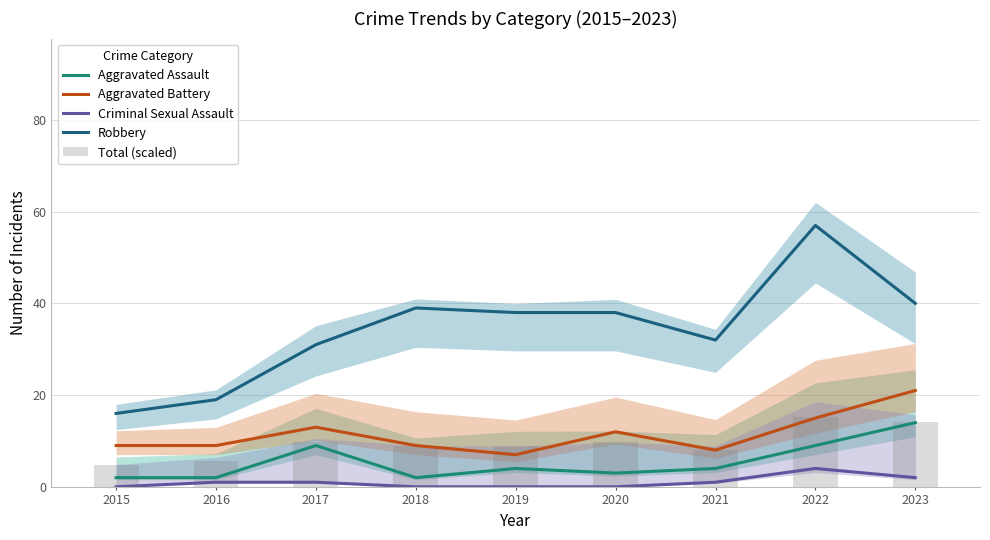

Between 2017 and 2020, which series saw the biggest shift?

Robbery